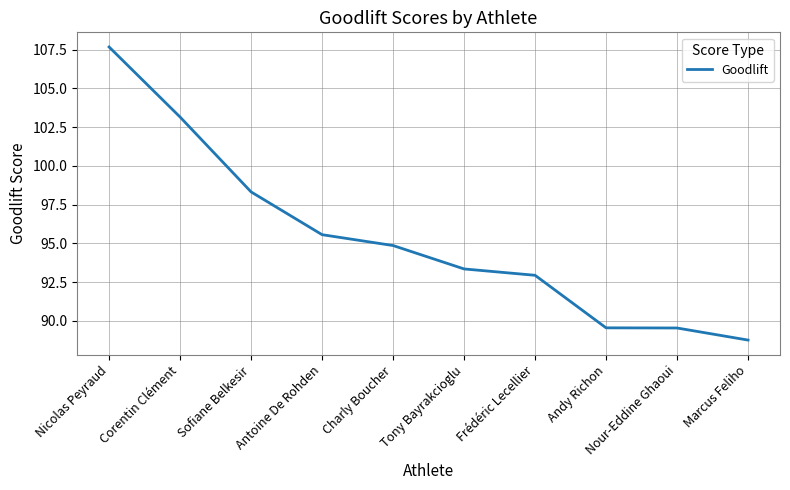

What position from the right is Corentin Clément?

9